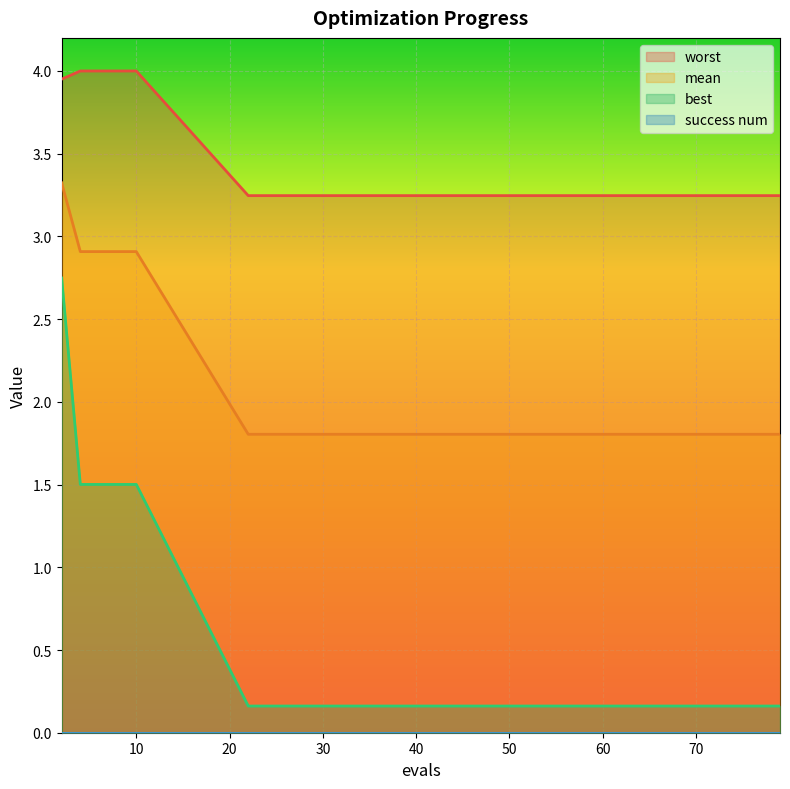

True or false: best and mean cross at least once.

False